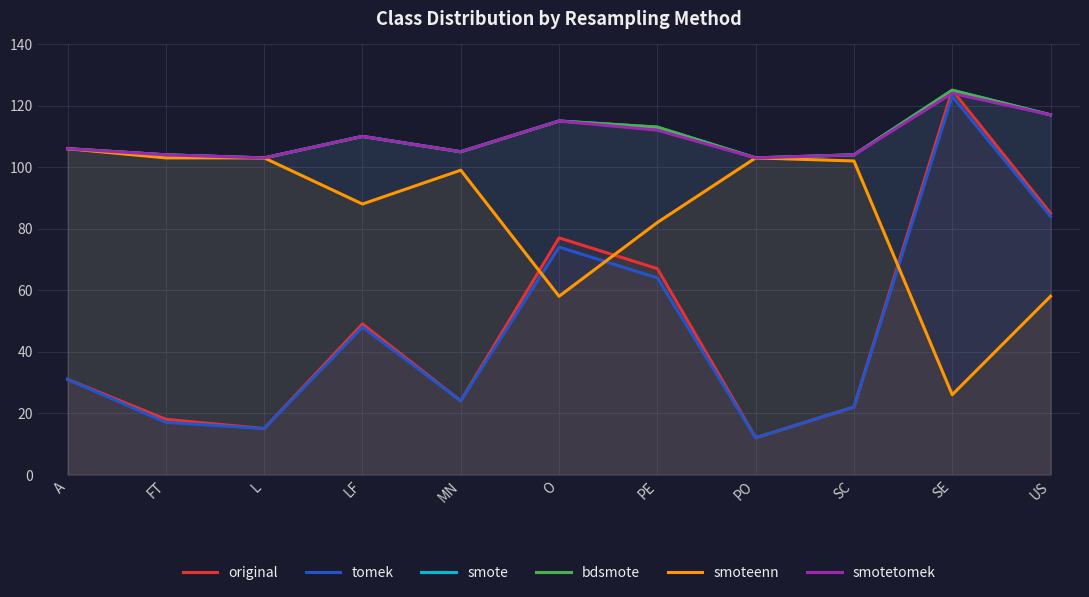

True or false: tomek and smoteenn cross at least once.

True